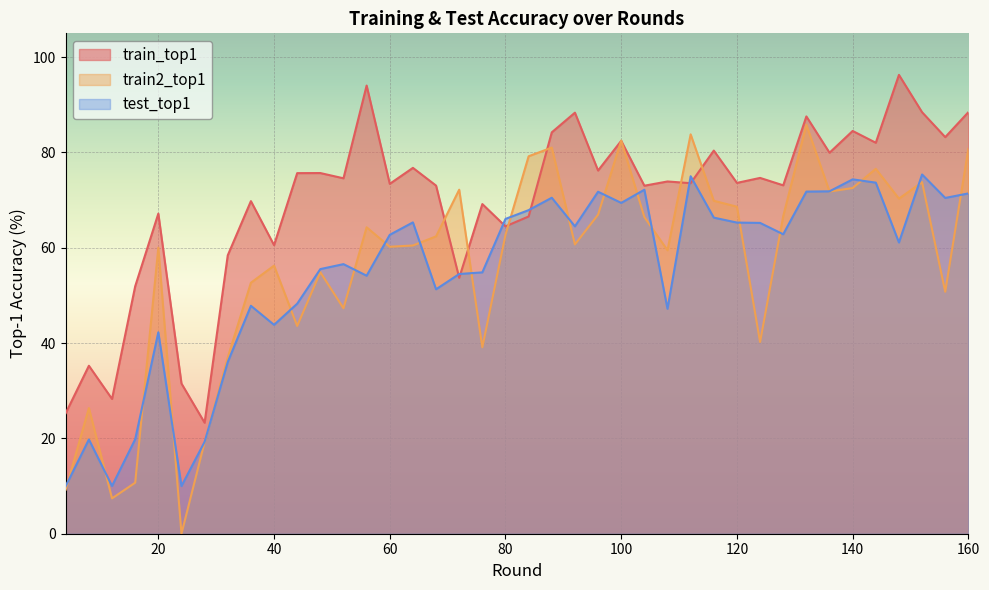

At which label does train2_top1 reach its minimum?

24